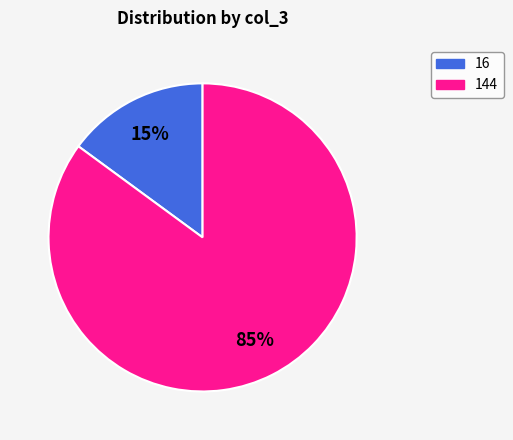

True or false: 16 accounts for 15% of the total.

True